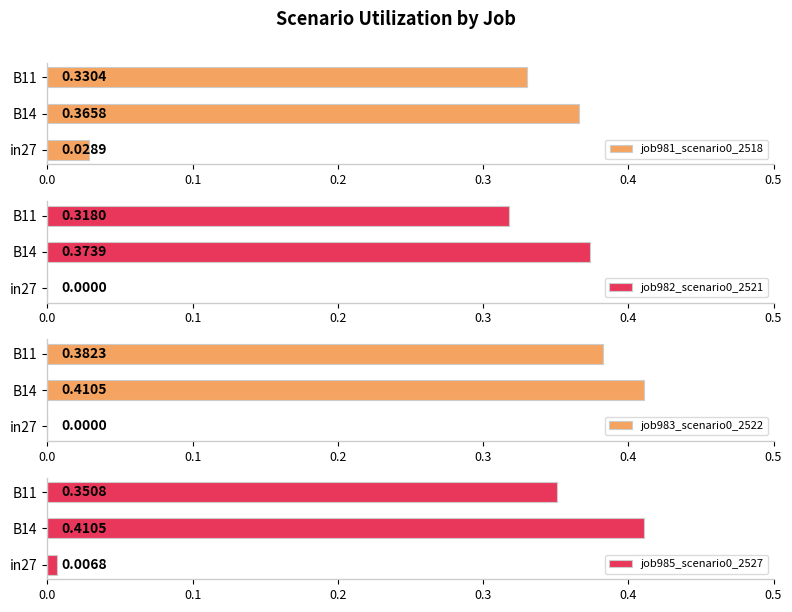

What is the greatest value displayed?

0.4